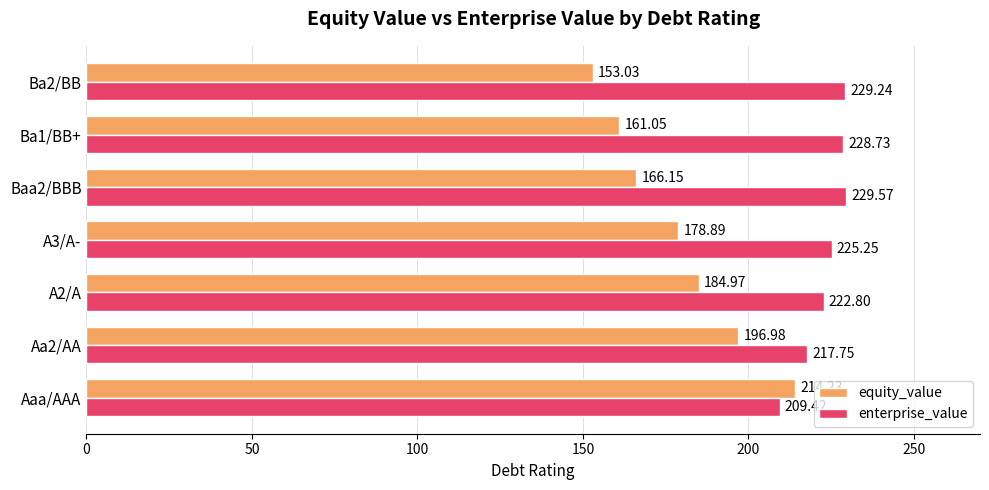

What is the difference between the maximum and second lowest values in the equity_value series?

53.2